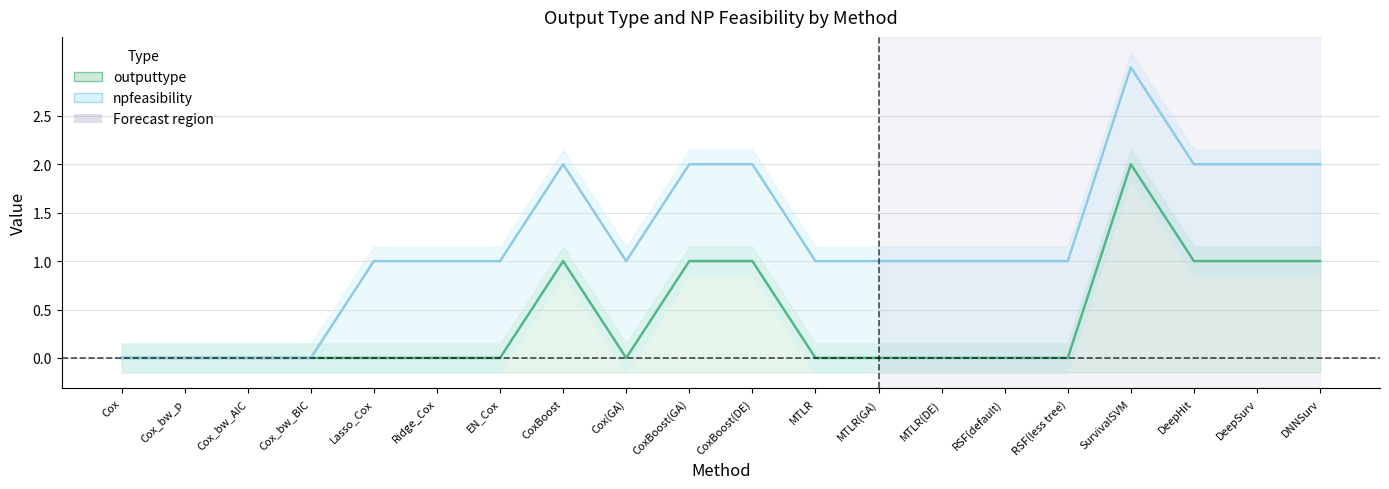

Is it true that the value at CoxBoost is 1?

False